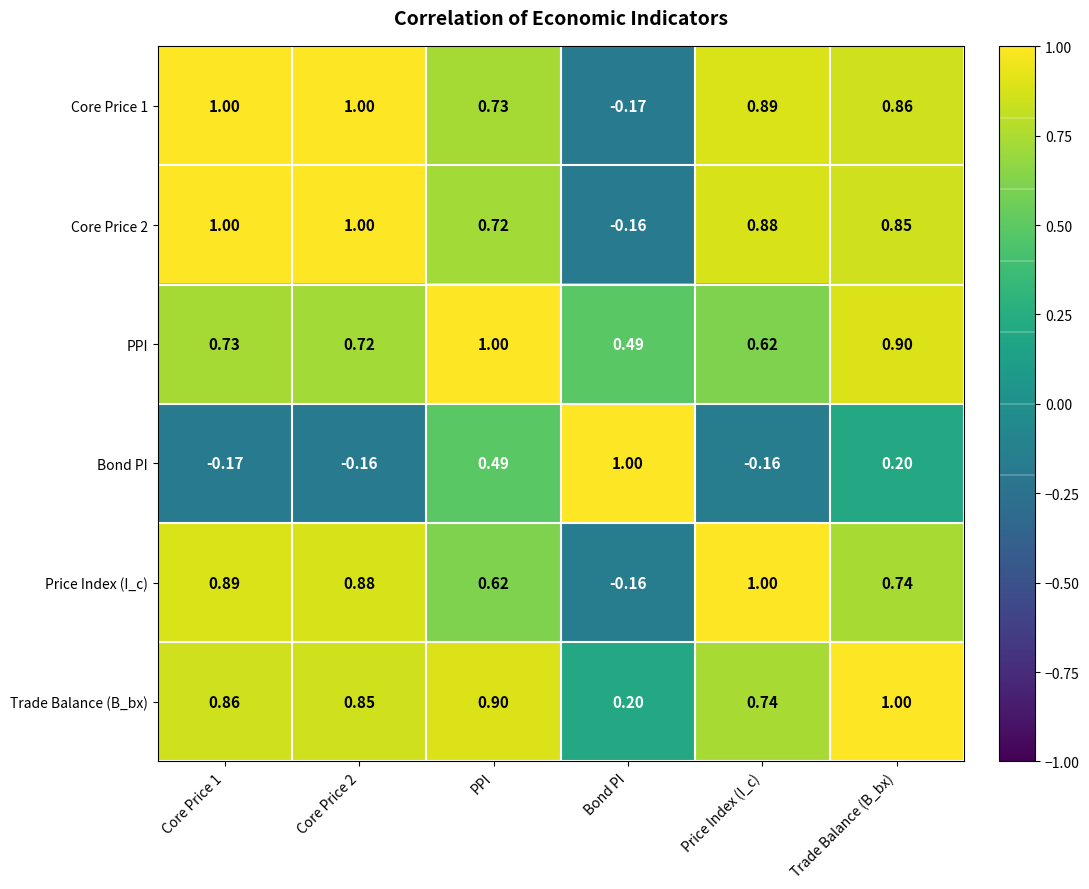

At which category is the sum across all series the highest?

Trade Balance (B_bx)